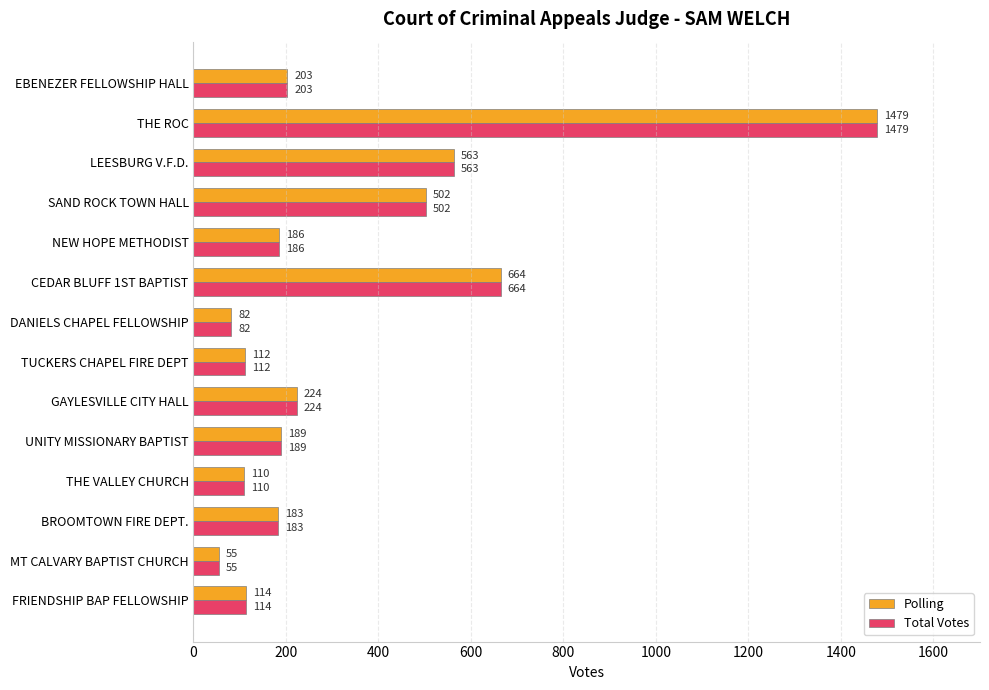

At which label is Total Votes closest to 767?

CEDAR BLUFF 1ST BAPTIST